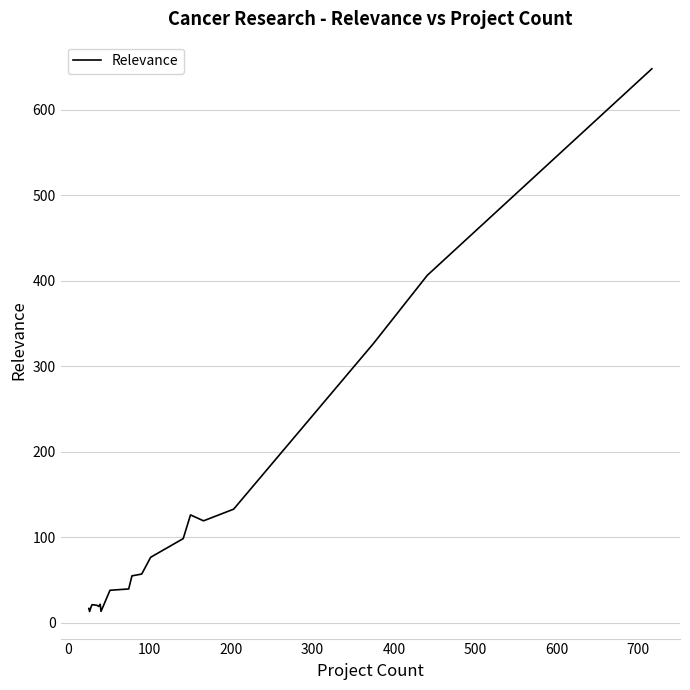

What is the greatest value displayed?

648.2